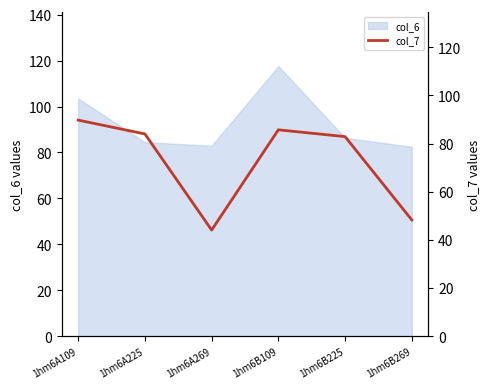

What is the smallest value displayed?

44.1